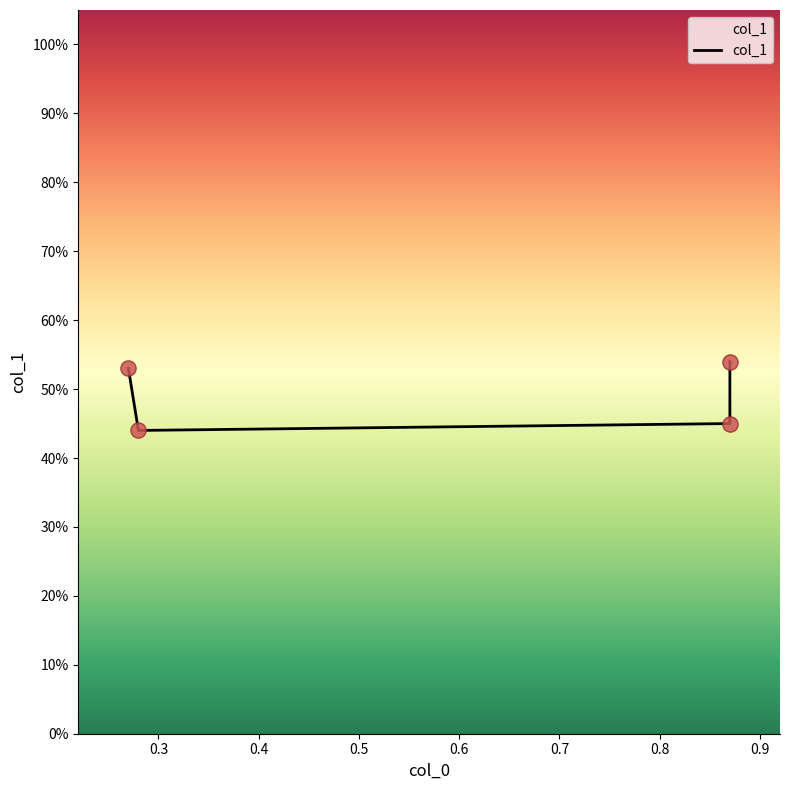

Between 0.87 and 0.28, which is larger?

0.87